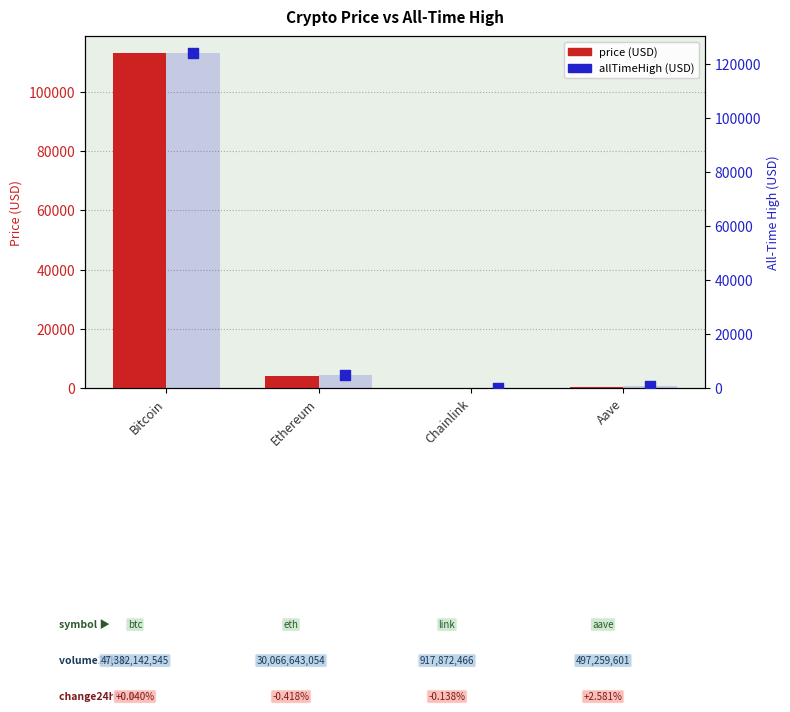

Is the value of allTimeHigh (USD) at Chainlink greater than the value of price (USD) at Bitcoin?

No